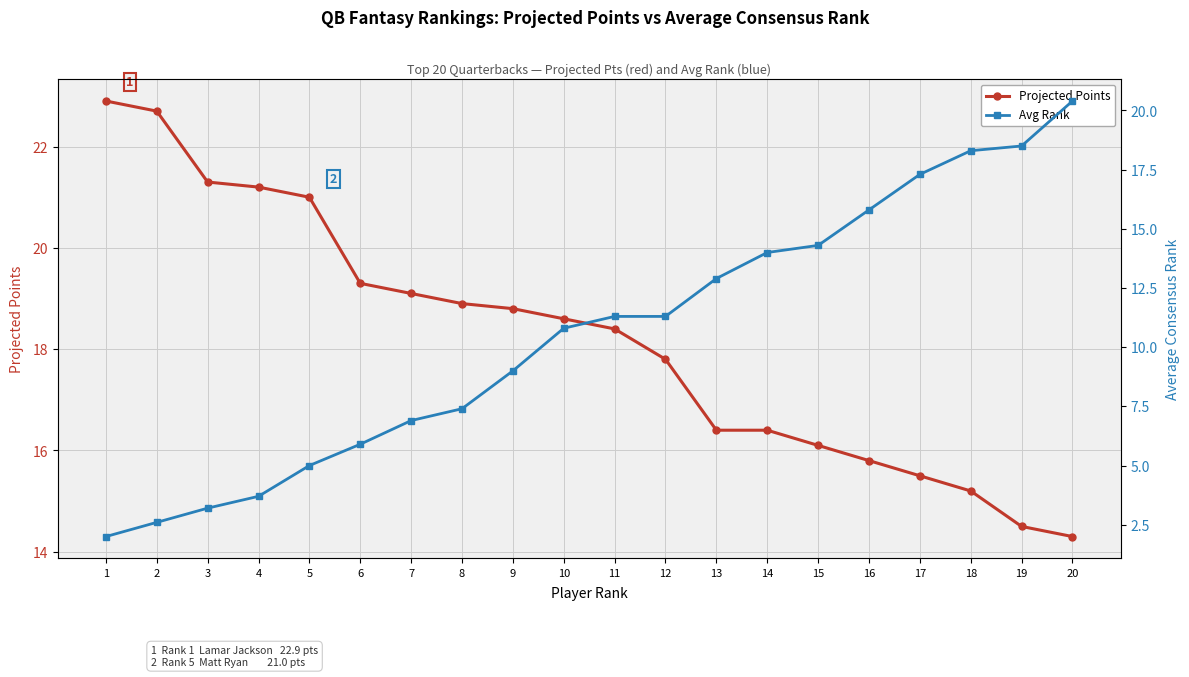

Is it true that Avg Rank equals 28.0 at 17?

False